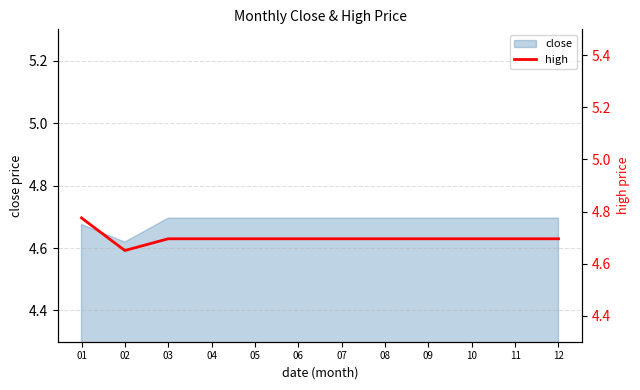

At which category does the chart reach its peak across all series?

01